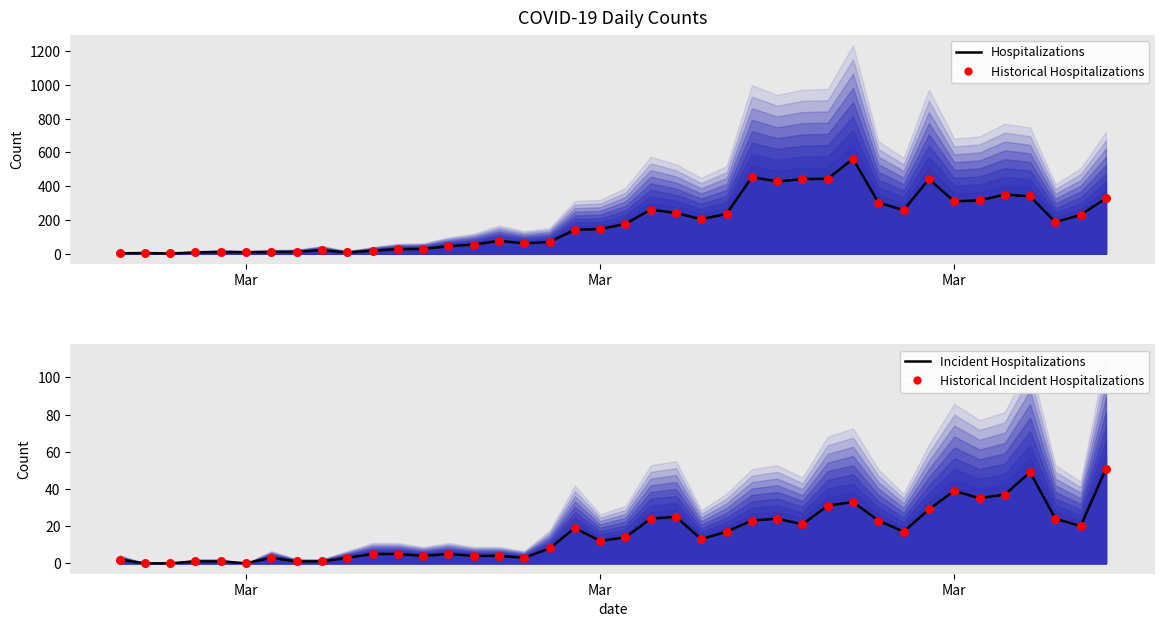

At how many categories does at least one series exceed 446?

2